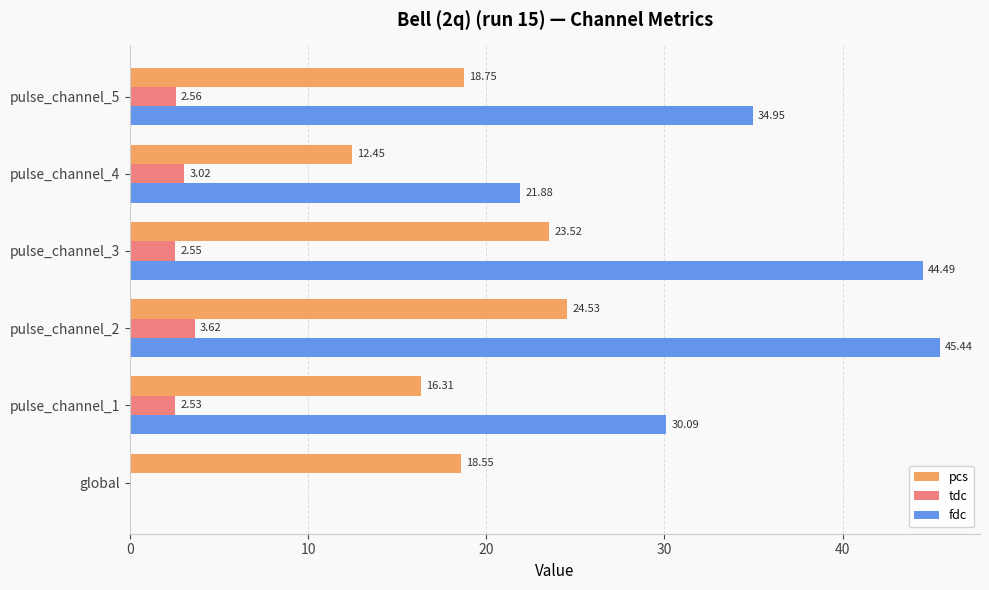

Between pulse_channel_1 and pulse_channel_4, which series saw the biggest shift?

fdc